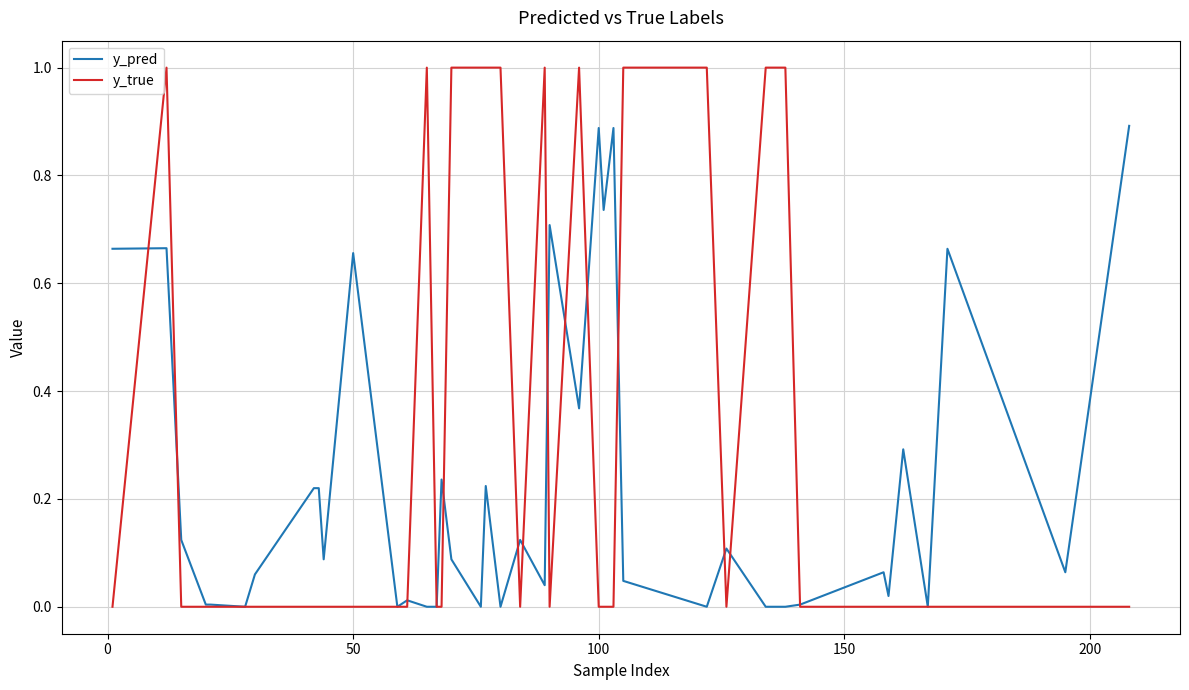

Which series has the widest spread of values?

y_true